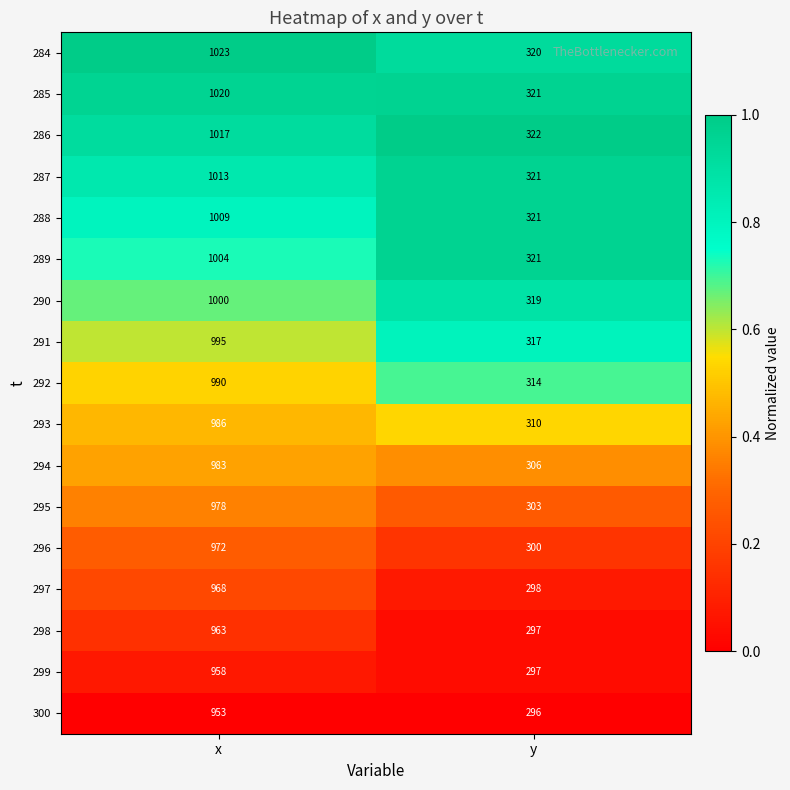

Is it true that 293 equals 672 at x?

False